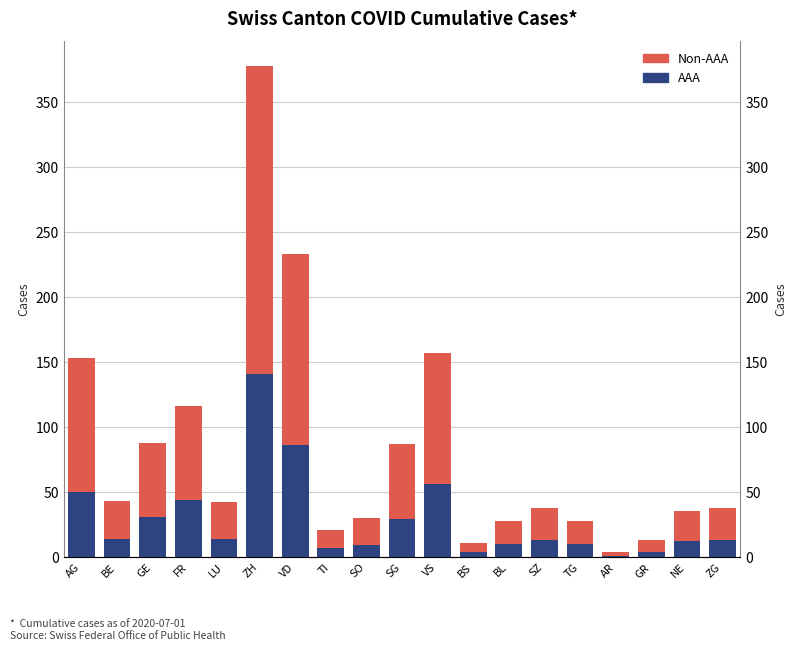

The Non-AAA series shows 18 at TG. True or false?

True